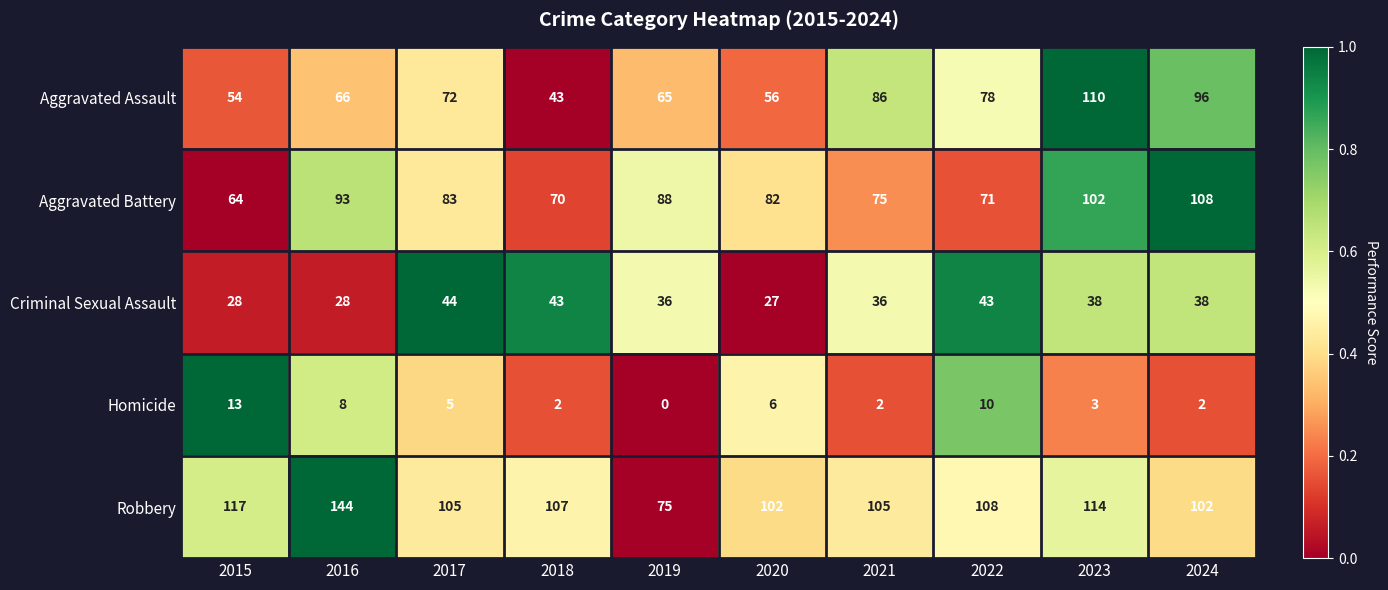

What is the sum of all Robbery values?

1079